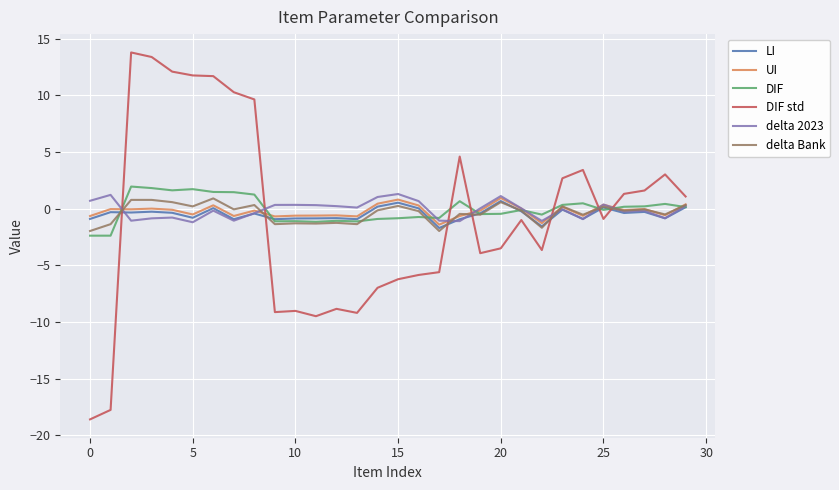

Which series has the widest spread of values?

DIF std